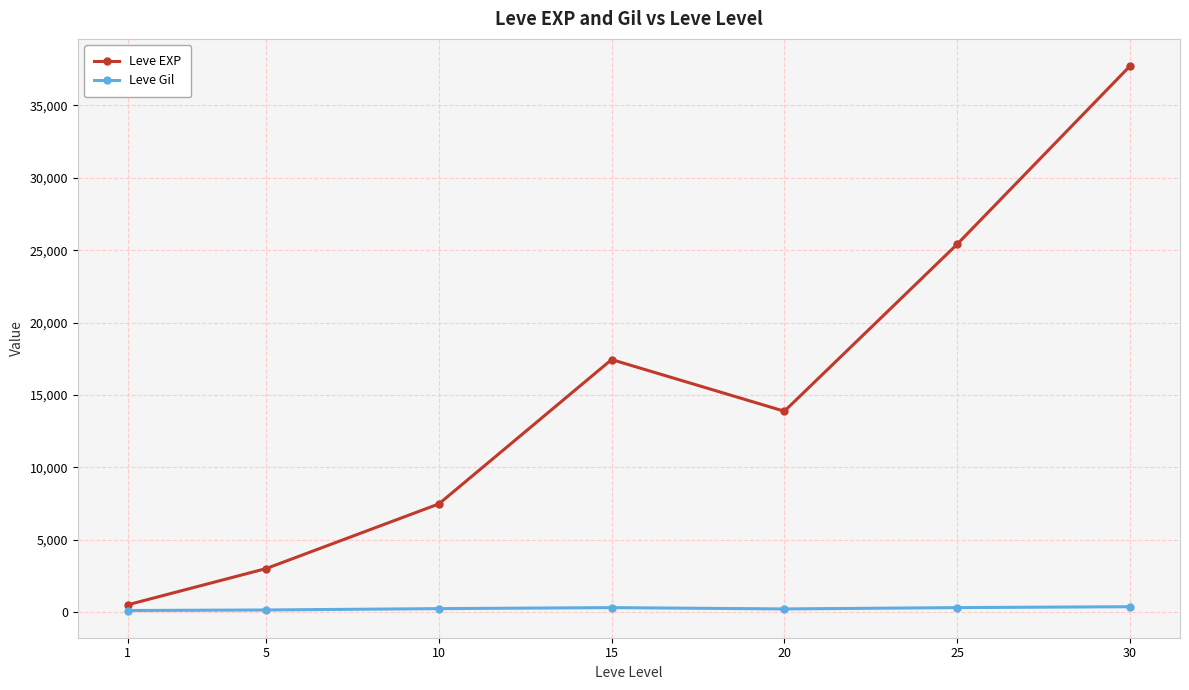

What is the difference between the highest and lowest values at 5?

2859.0